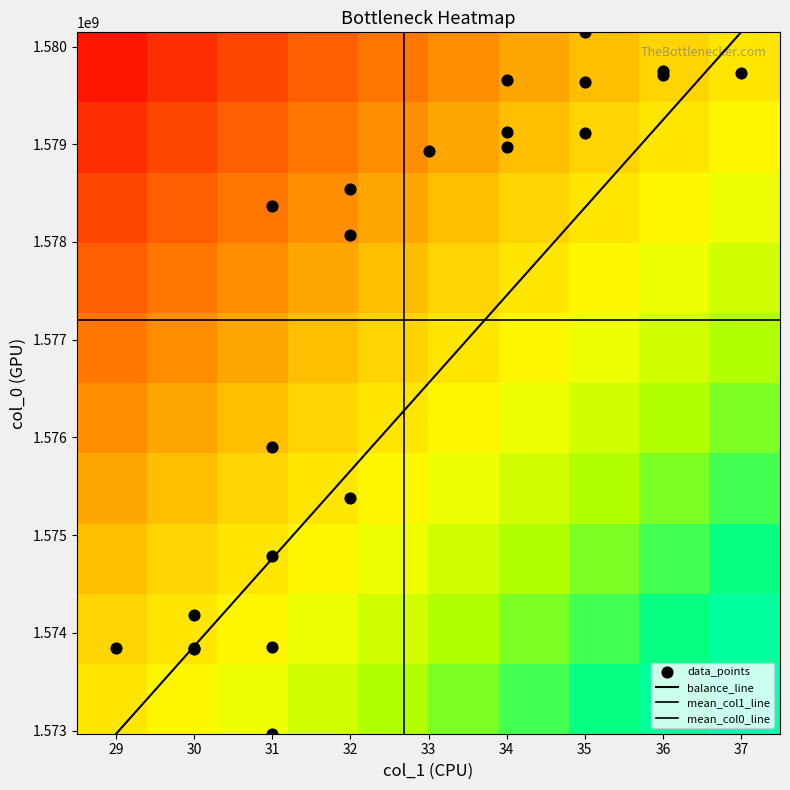

Reading right to left, transcribe all the data shown in this chart.

col_0: 1580145556	1579753183	1579724393	1579709908	1579655901	1579634398	1579130468	1579112468	1578972019	1578932460	1578543752	1578367313	1578068475	1575897807	1575375828	1574781821	1574184040	1573852980	1573845584	1573842019	1573838360	1572968119
col_1: 35	36	37	36	34	35	34	35	34	33	32	31	32	31	32	31	30	31	30	29	30	31
col_2: 0	0	0	0	0	0	0	0	0	0	0	0	0	0	0	0	0	0	0	0	0	0